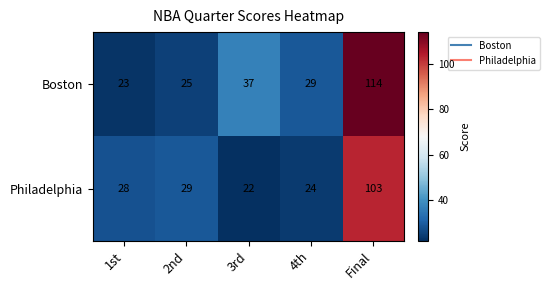

Reading right to left, what are all the values shown in this chart?

Boston: Final=114	4th=29	3rd=37	2nd=25	1st=23
Philadelphia: Final=103	4th=24	3rd=22	2nd=29	1st=28